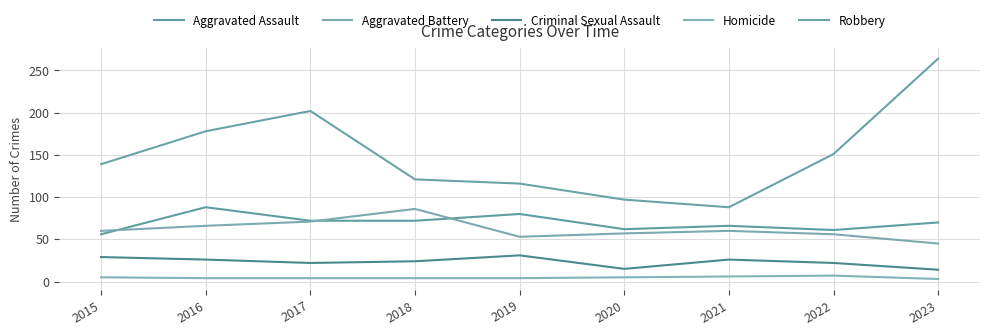

How many lines are shown in the chart?

5